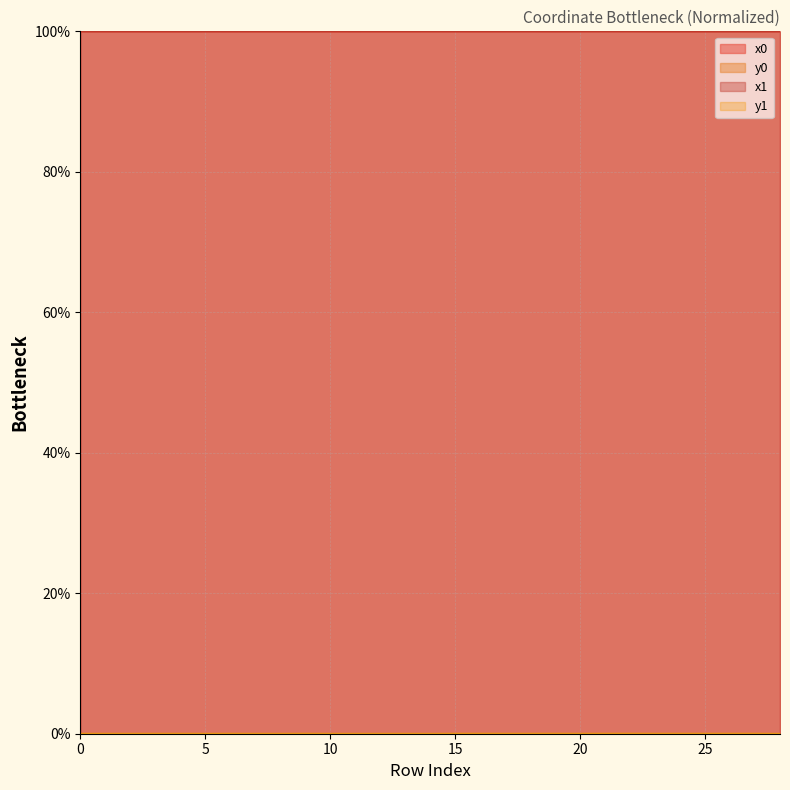

Which category has the highest value across all series?

22